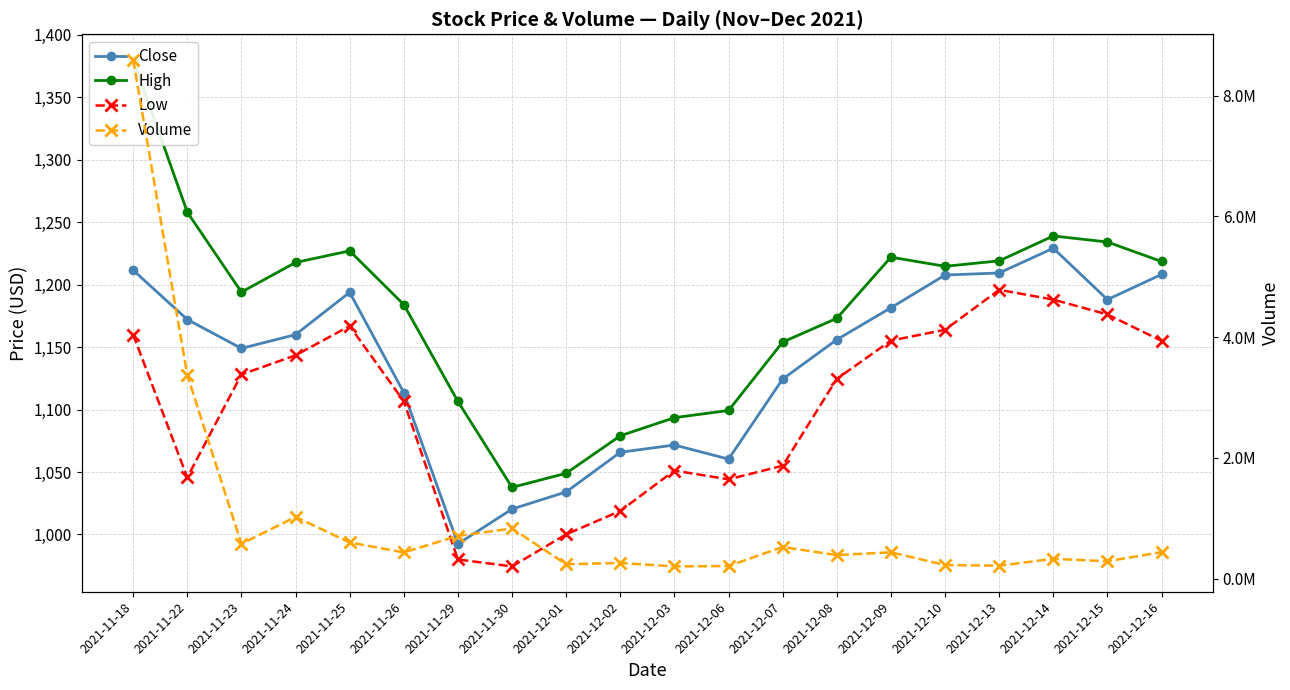

List the labels in order of Close value, largest first.

2021-12-14, 2021-11-18, 2021-12-13, 2021-12-16, 2021-12-10, 2021-11-25, 2021-12-15, 2021-12-09, 2021-11-22, 2021-11-24, 2021-12-08, 2021-11-23, 2021-12-07, 2021-11-26, 2021-12-03, 2021-12-02, 2021-12-06, 2021-12-01, 2021-11-30, 2021-11-29